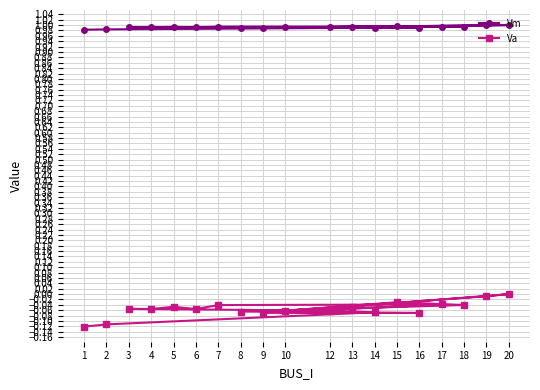

How many distinct data groups are displayed?

2